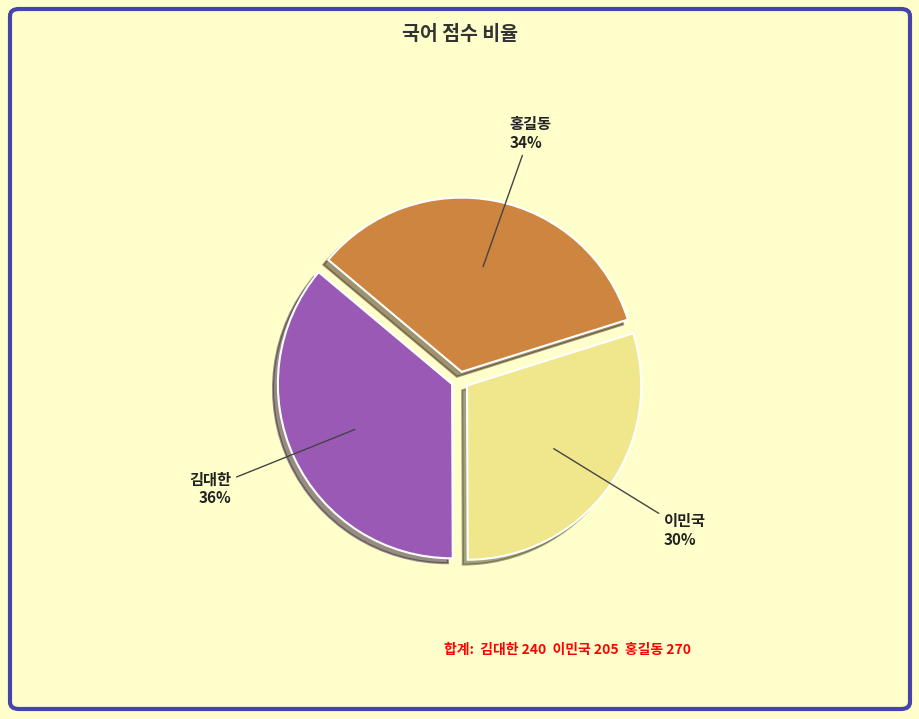

Is 김대한 the majority of the pie?

No